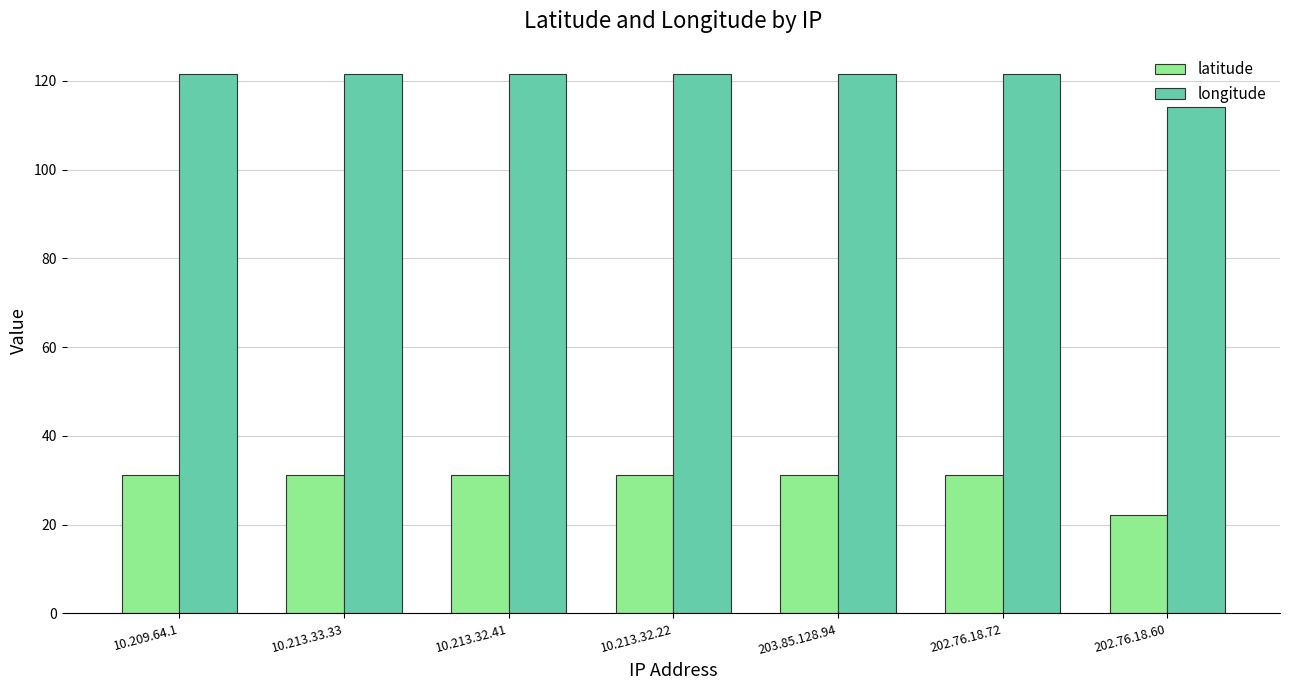

Is the value of latitude at 202.76.18.60 greater than the value of longitude at 202.76.18.72?

No